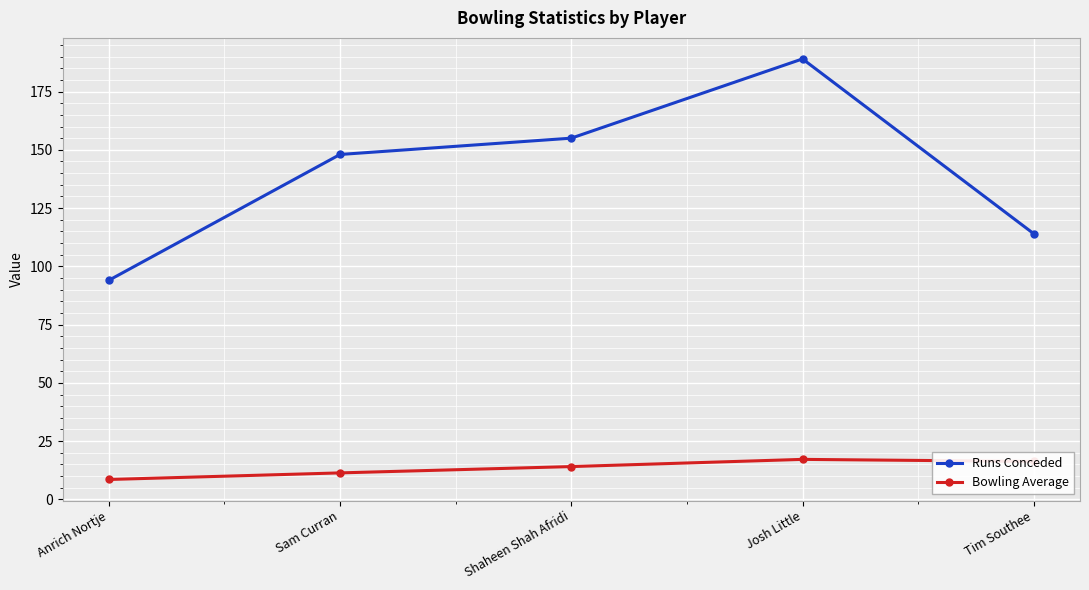

How many categories are shown in the chart?

5